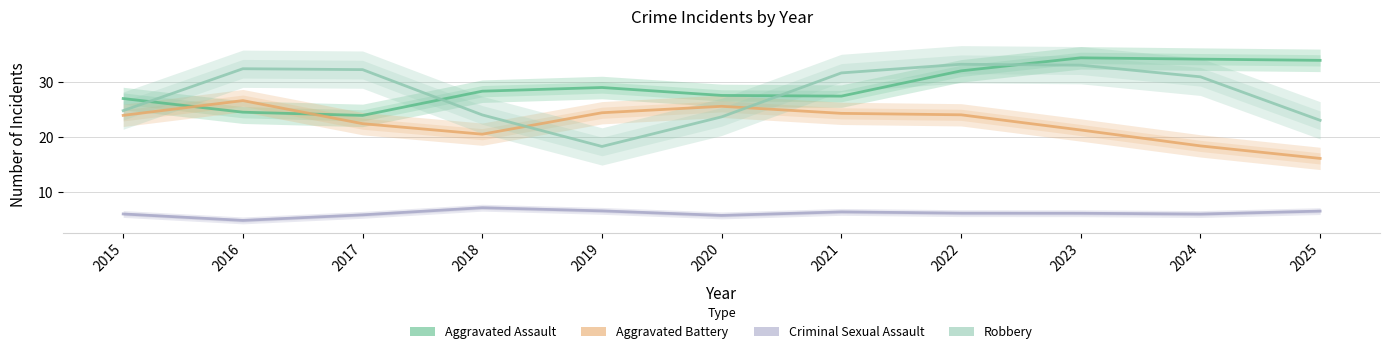

What is the total value across all series at 2019?

78.4